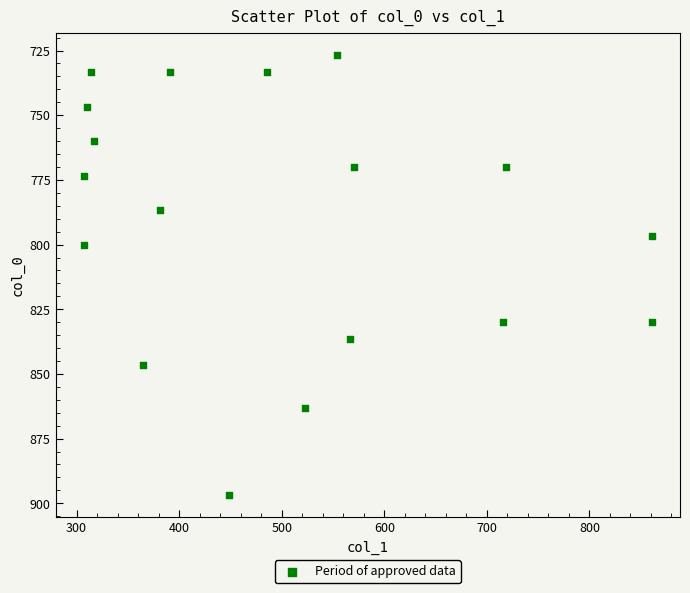

What is the range of X values (max minus min)?

553.5